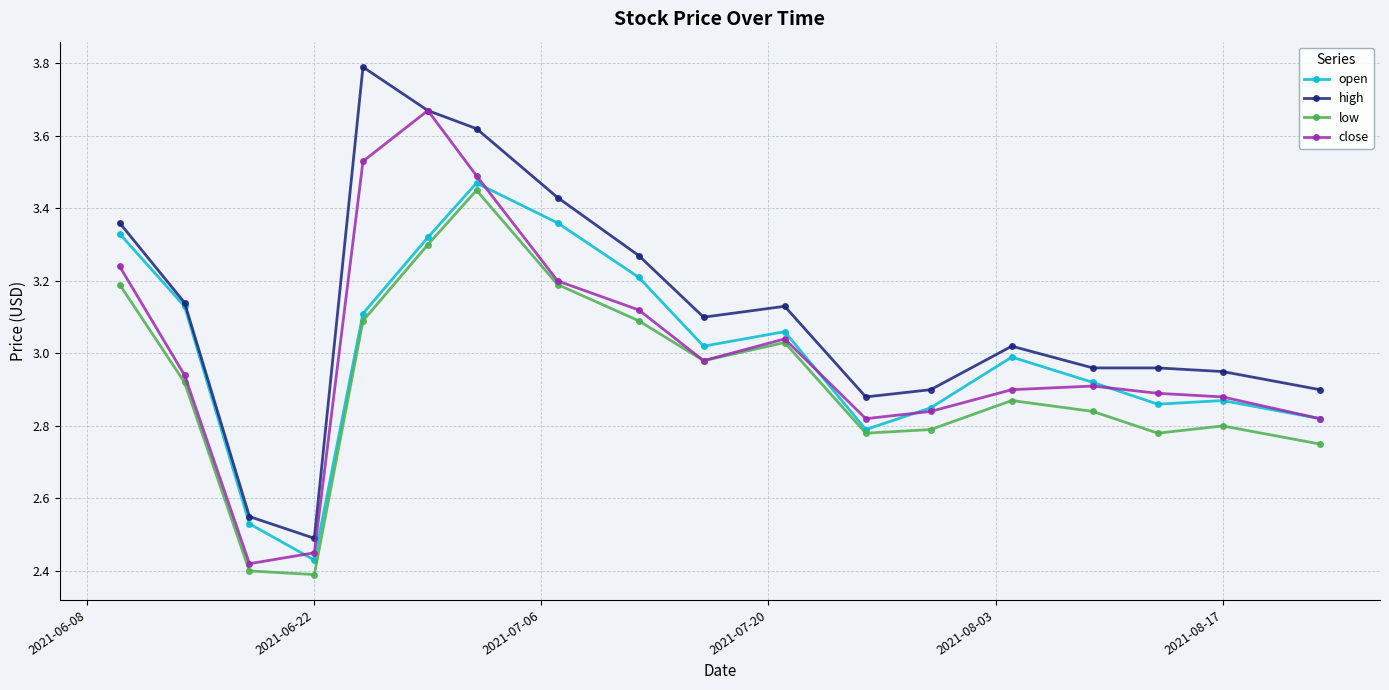

True or false: close has more than 2 interior local peaks.

True